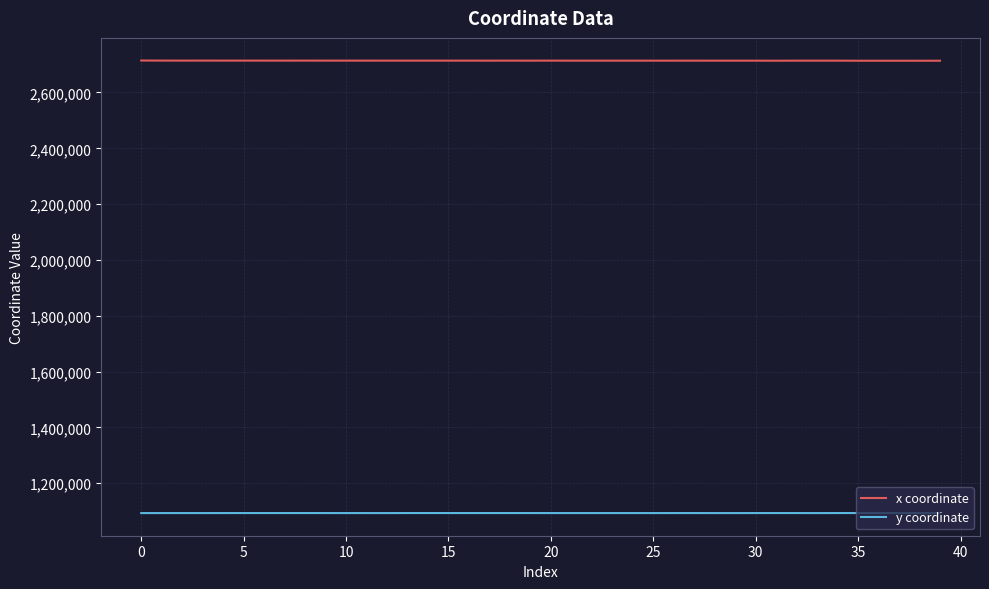

List the series in order of their overall mean, lowest first.

y coordinate, x coordinate